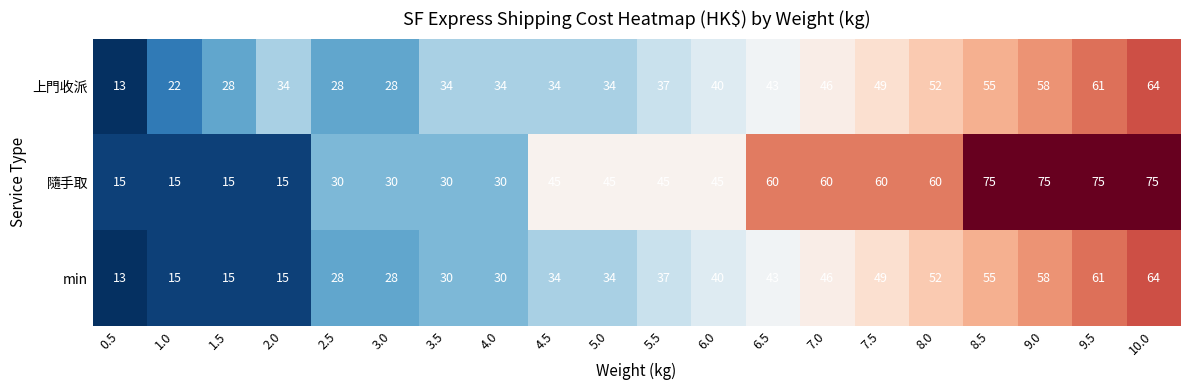

What is the minimum value for min?

13